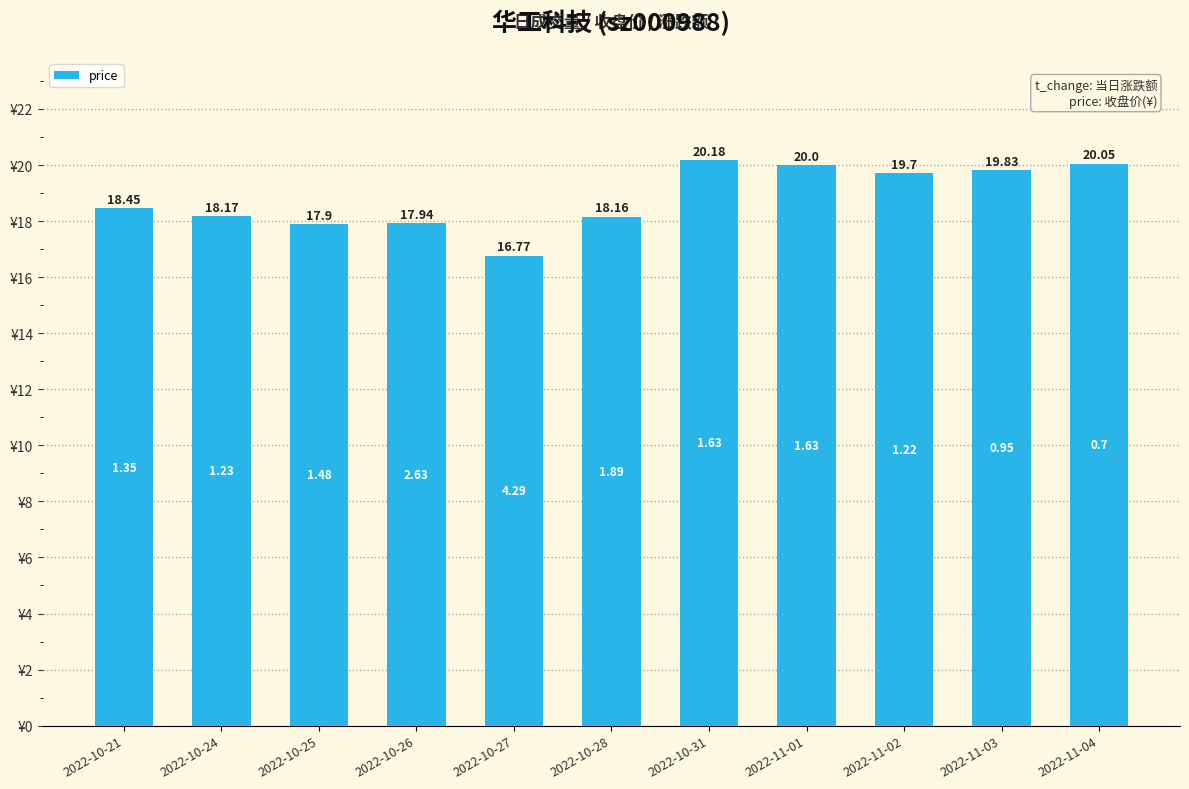

What is the label of the 3rd bar from the right?

2022-11-02